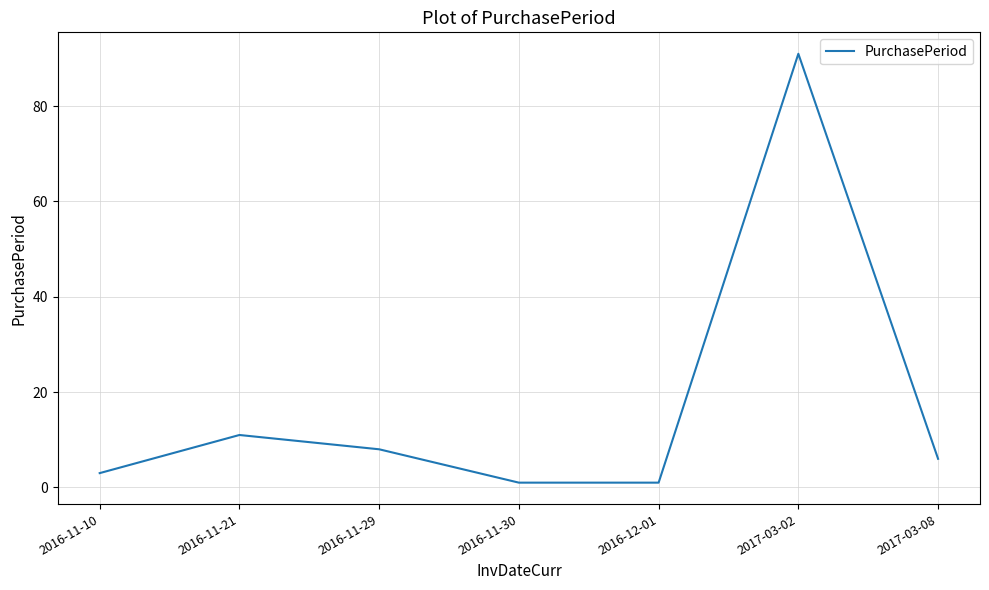

Is this an area chart (filled region under the line)?

No